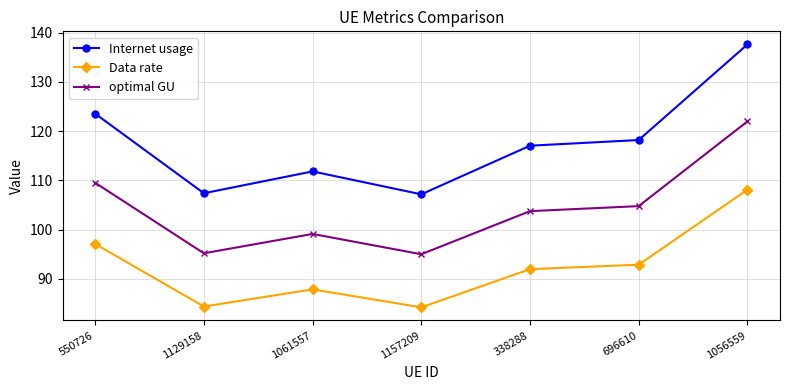

True or false: Data rate has a value of 91.9 at 338288.

True